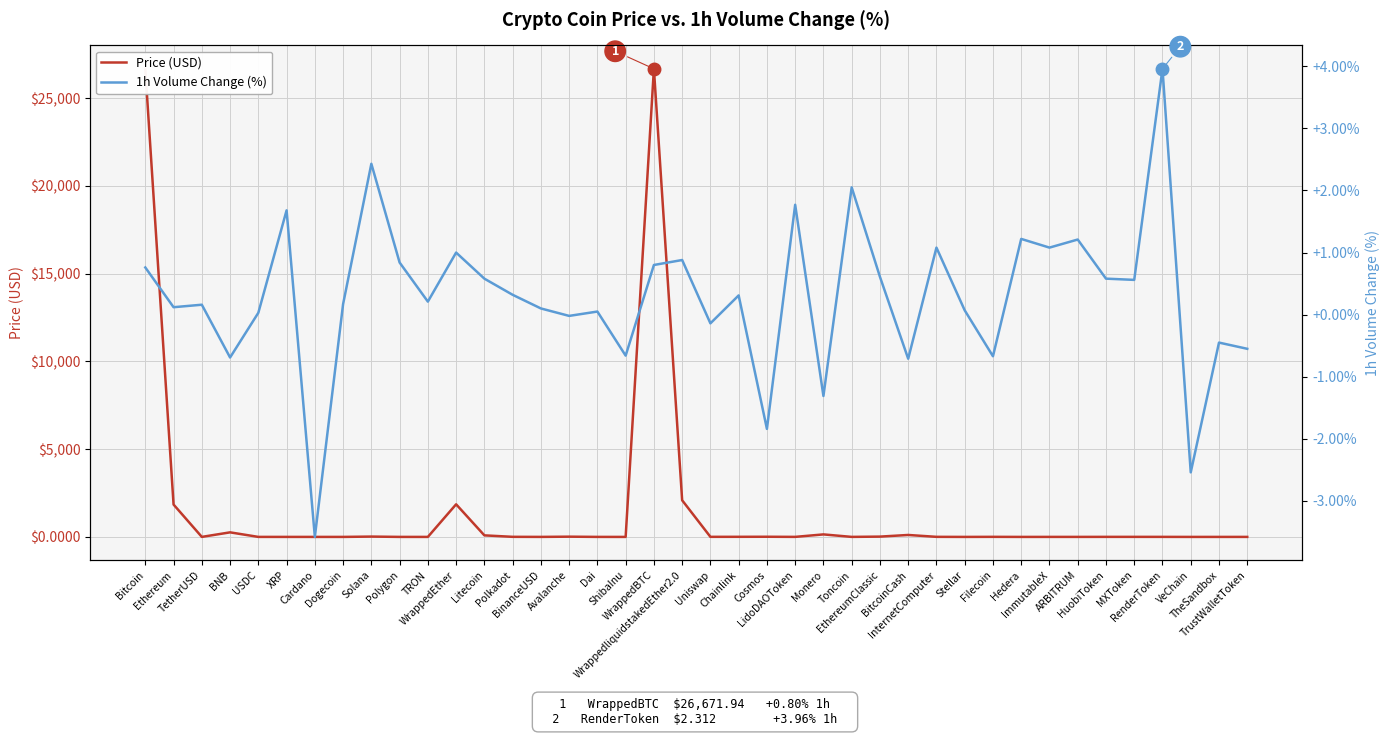

How many interior local peaks does the Price (USD) series have?

10